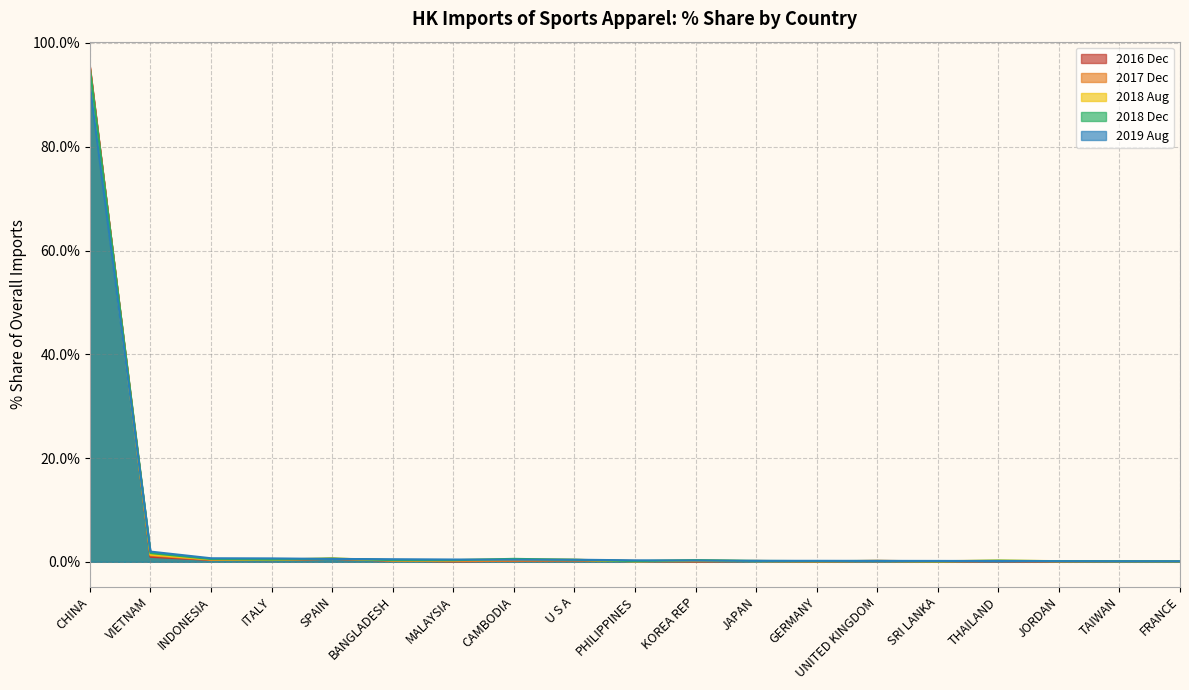

Which category has the lowest value in the 201712_% Share series?

JORDAN